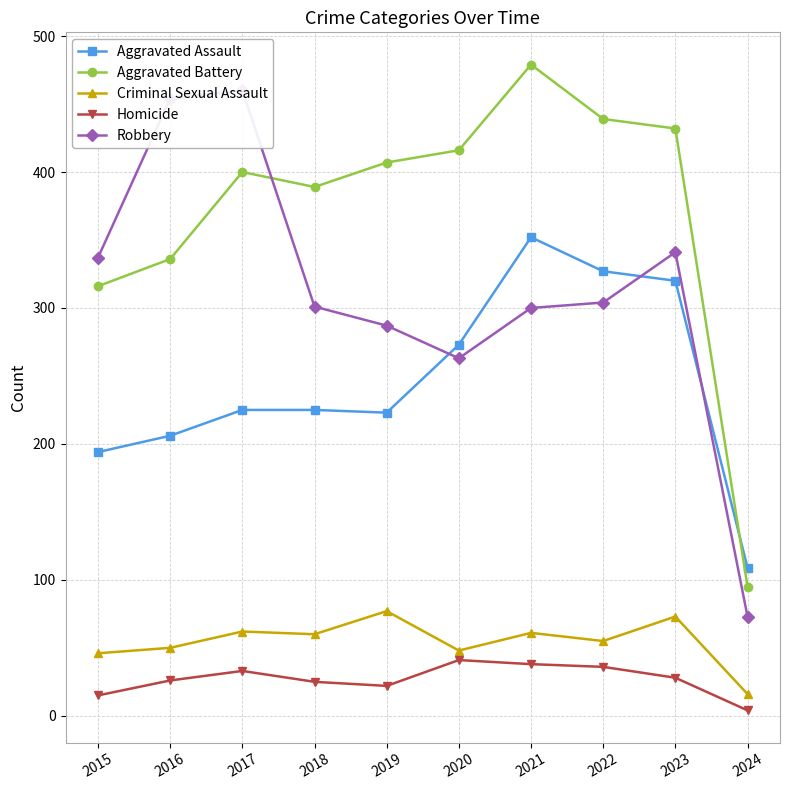

The value of Homicide at 2024 is 6. True or false?

False